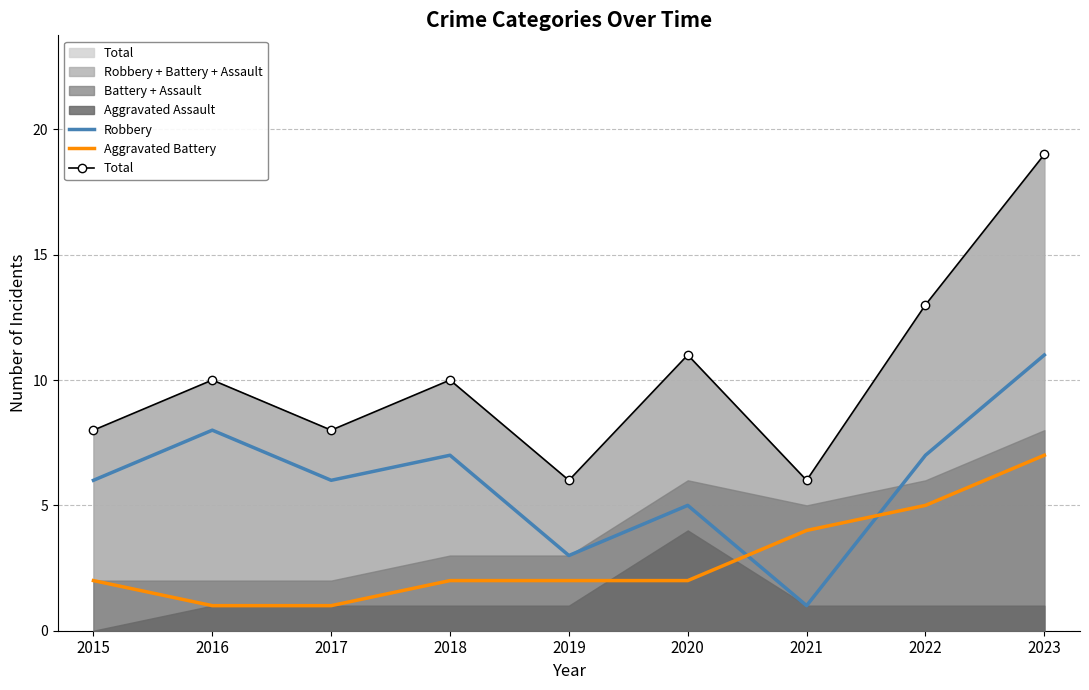

What is the total value across all series at 2018?

19